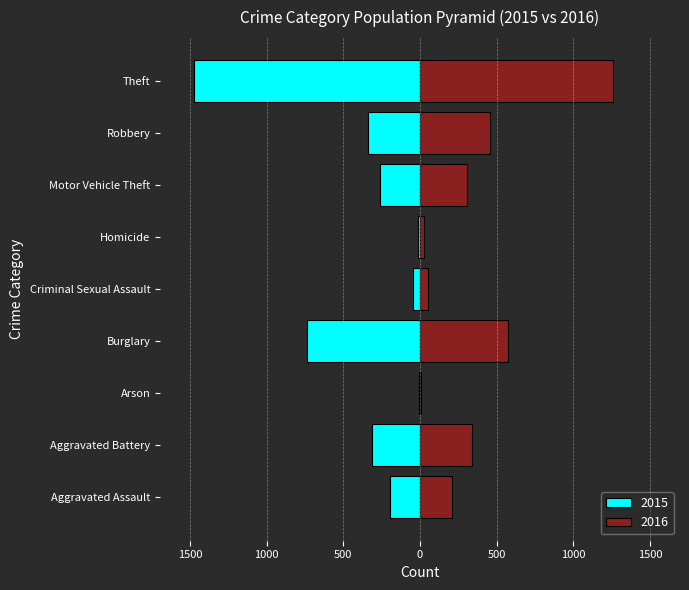

What is the difference between the maximum and minimum values in the 2016 series?

1252